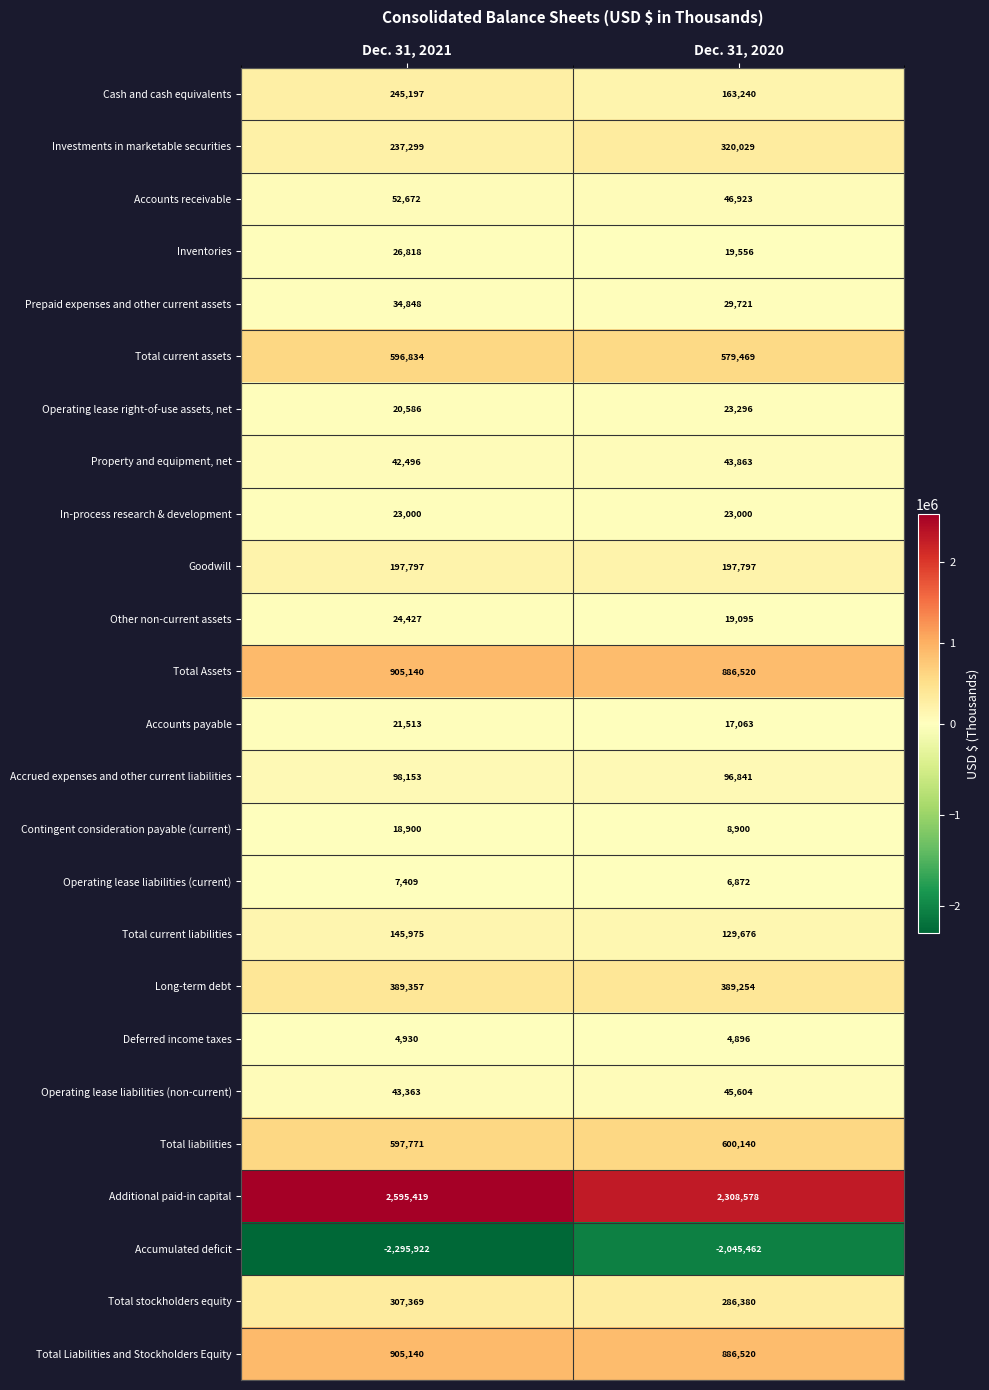

What is the difference between the Accumulated deficit values at Dec. 31, 2021 and Dec. 31, 2020?

250460